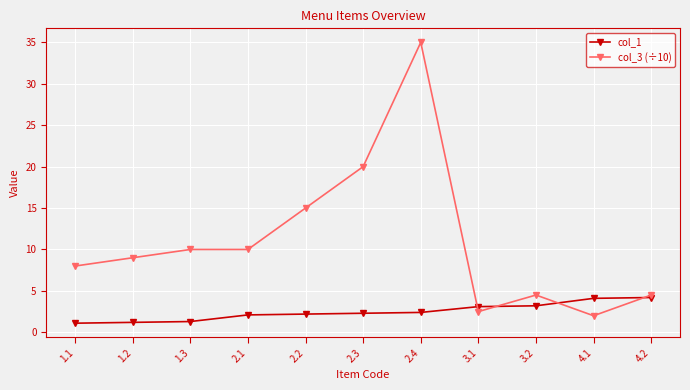

How many times do col_1 and col_3 (÷10) cross each other?

4